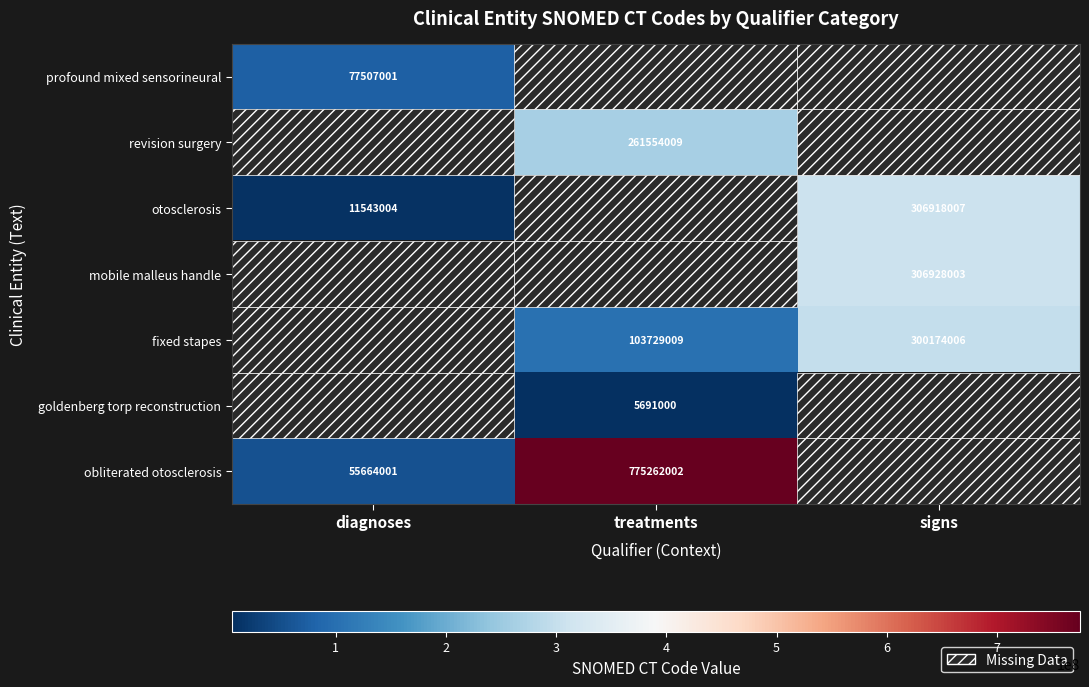

The otosclerosis series shows 2652920 at diagnoses. True or false?

False